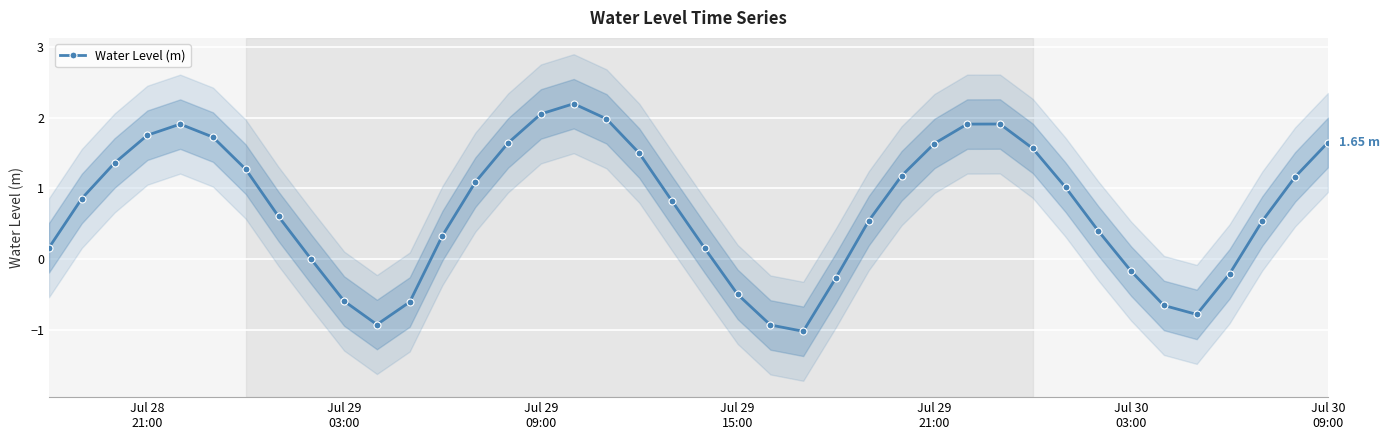

What is the difference between the maximum and minimum values?

3.2